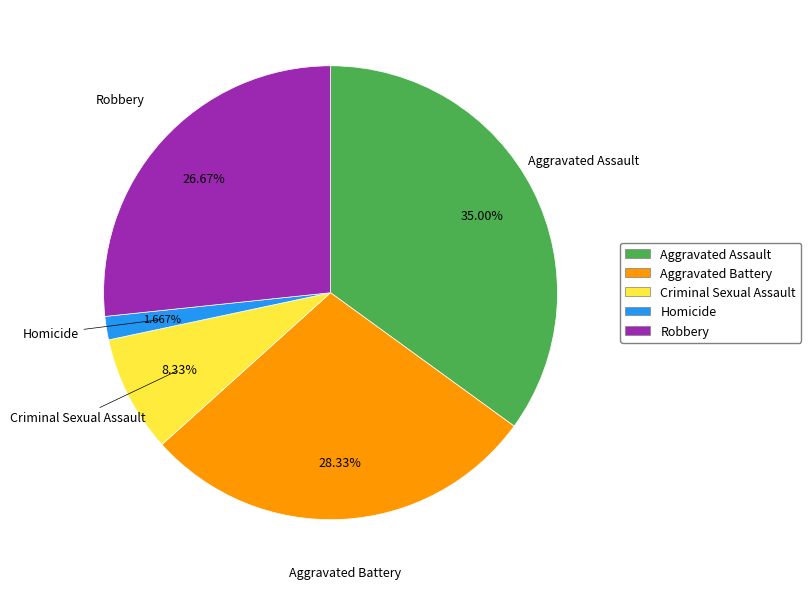

Does Aggravated Assault account for over 50% of the chart?

No